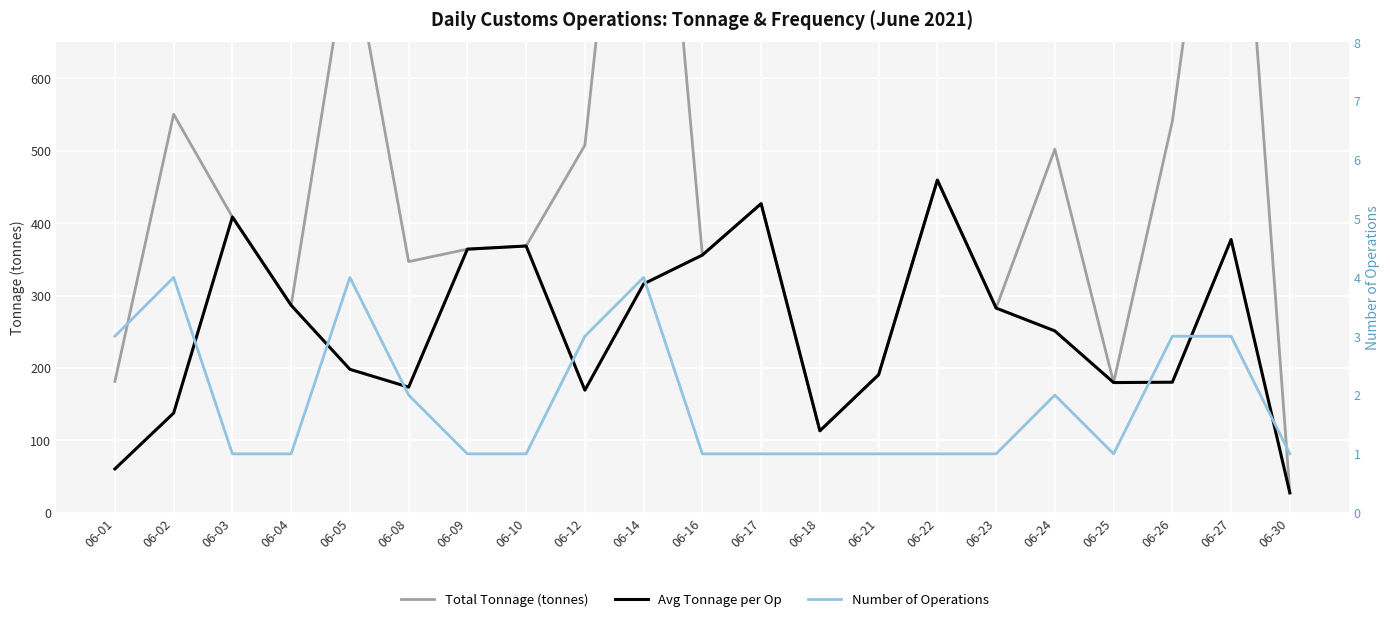

How many lines are shown in the chart?

3